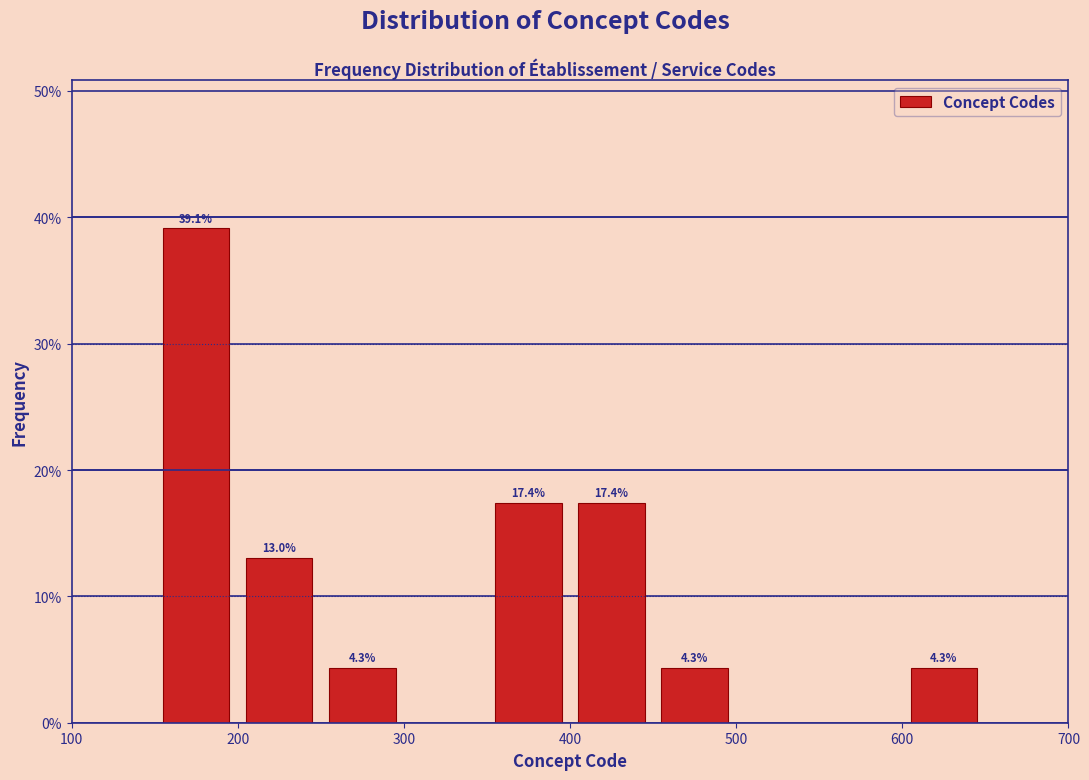

Over which range of the x-axis is the bar tallest?

150 to 200